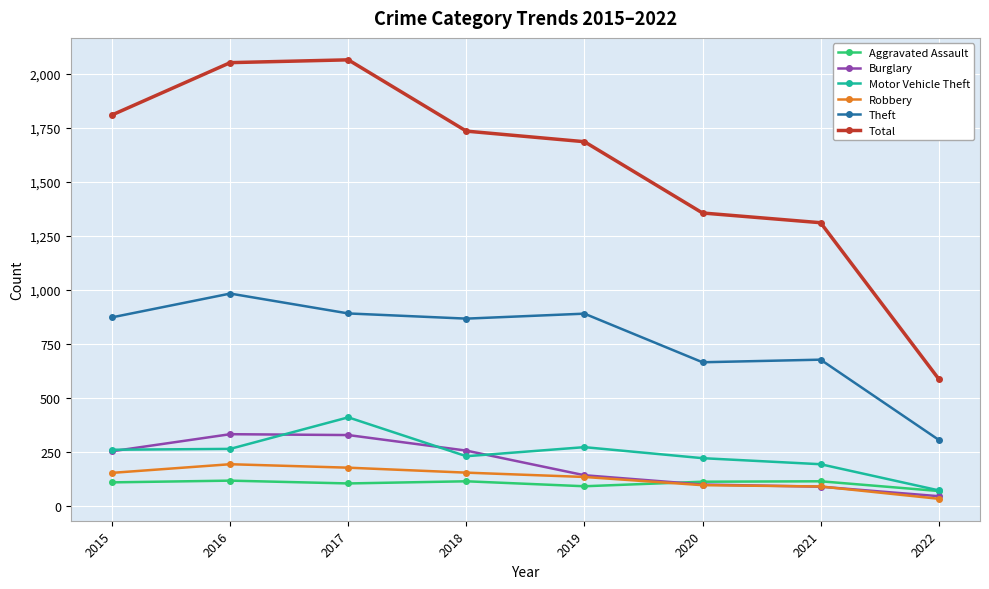

How many data points in Burglary are less than 254?

4